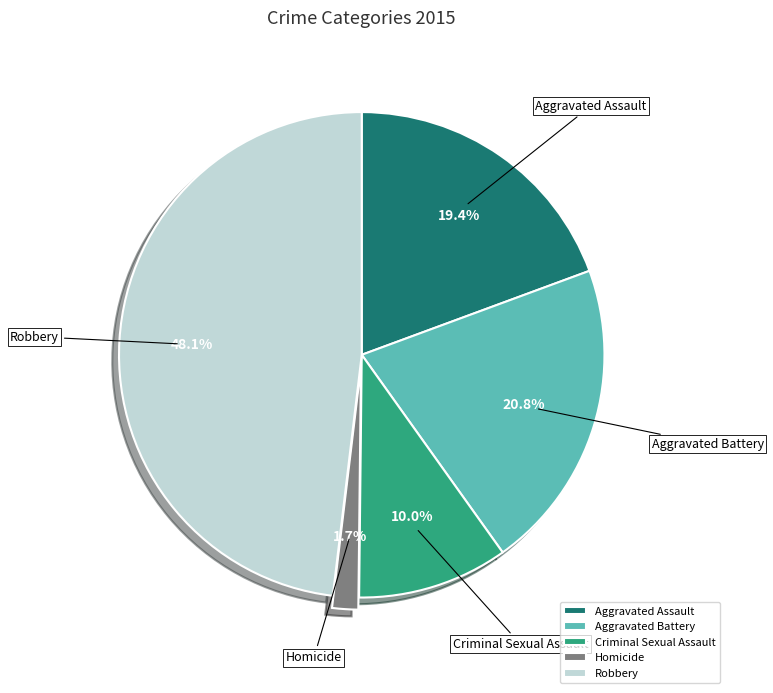

To the nearest percent, what is the average slice percentage?

20%